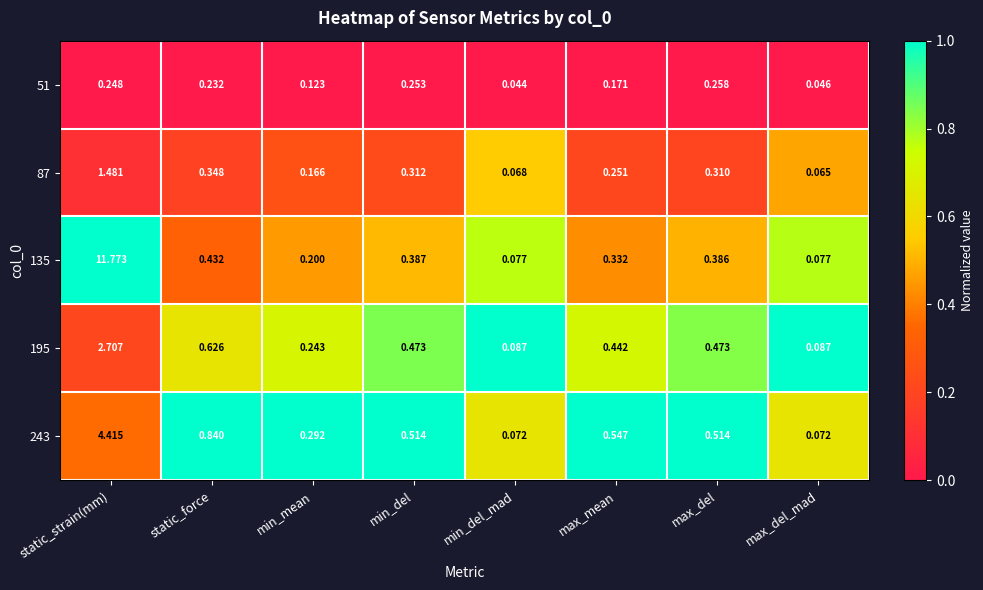

Where is 243 nearest to the value 2?

static_force